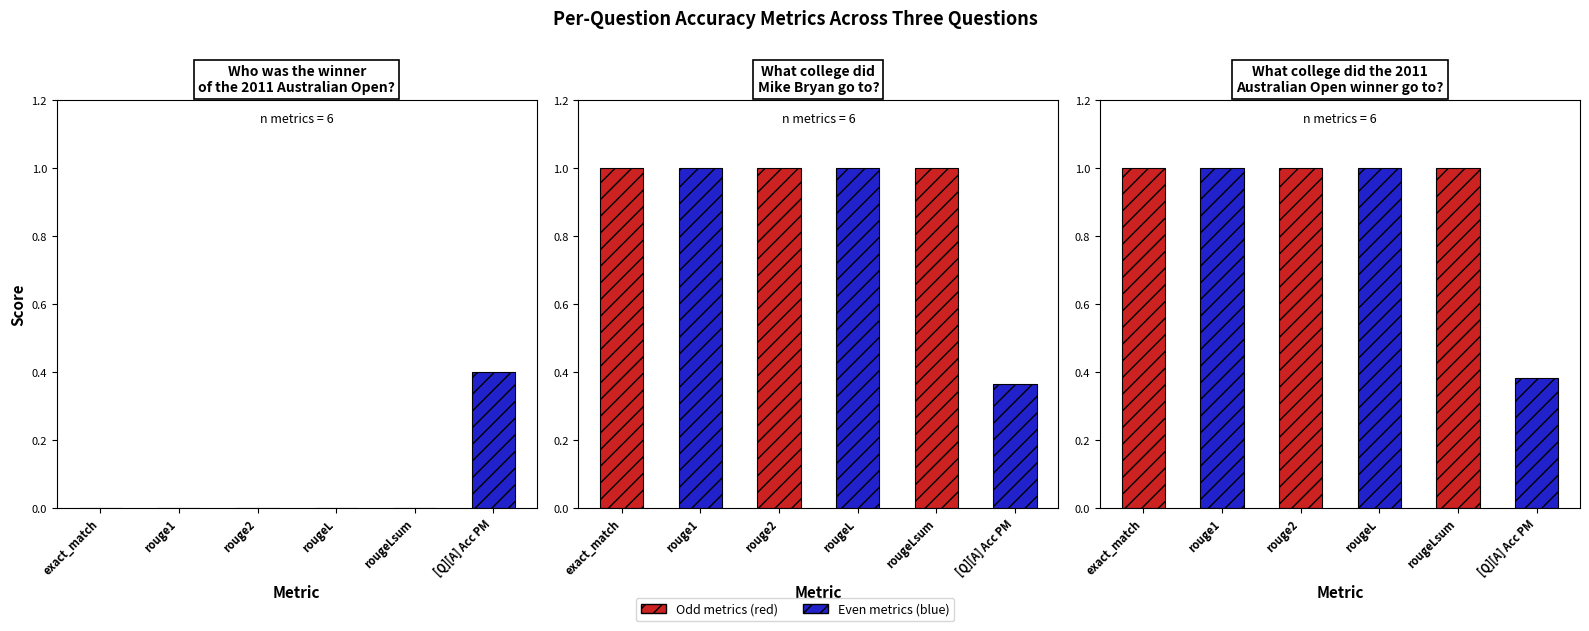

Between Who was the winner
of the 2011 Australian Open? and What college did the 2011
Australian Open winner go to?, which is larger?

What college did the 2011
Australian Open winner go to?